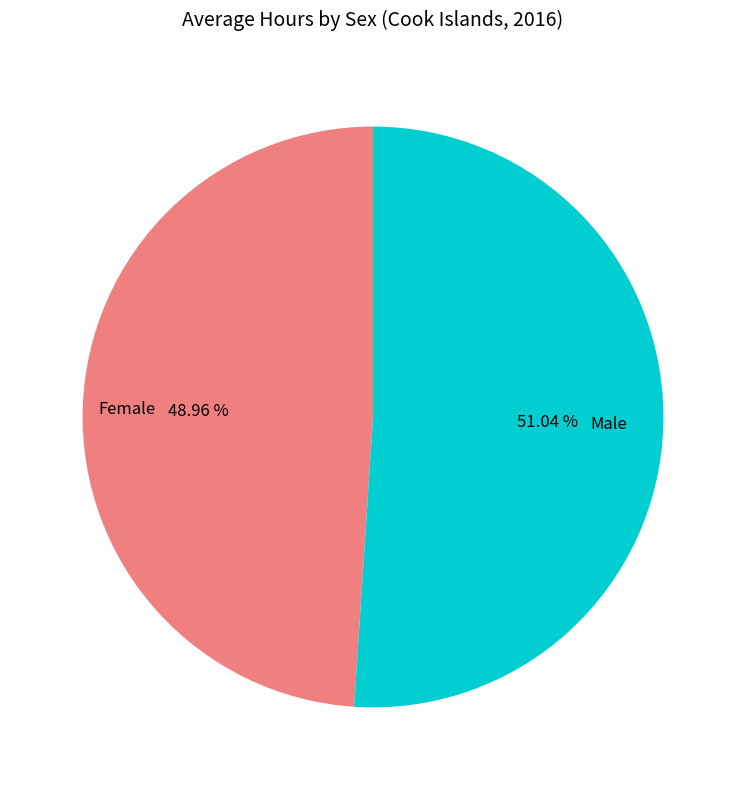

How many segments does this pie chart have?

2